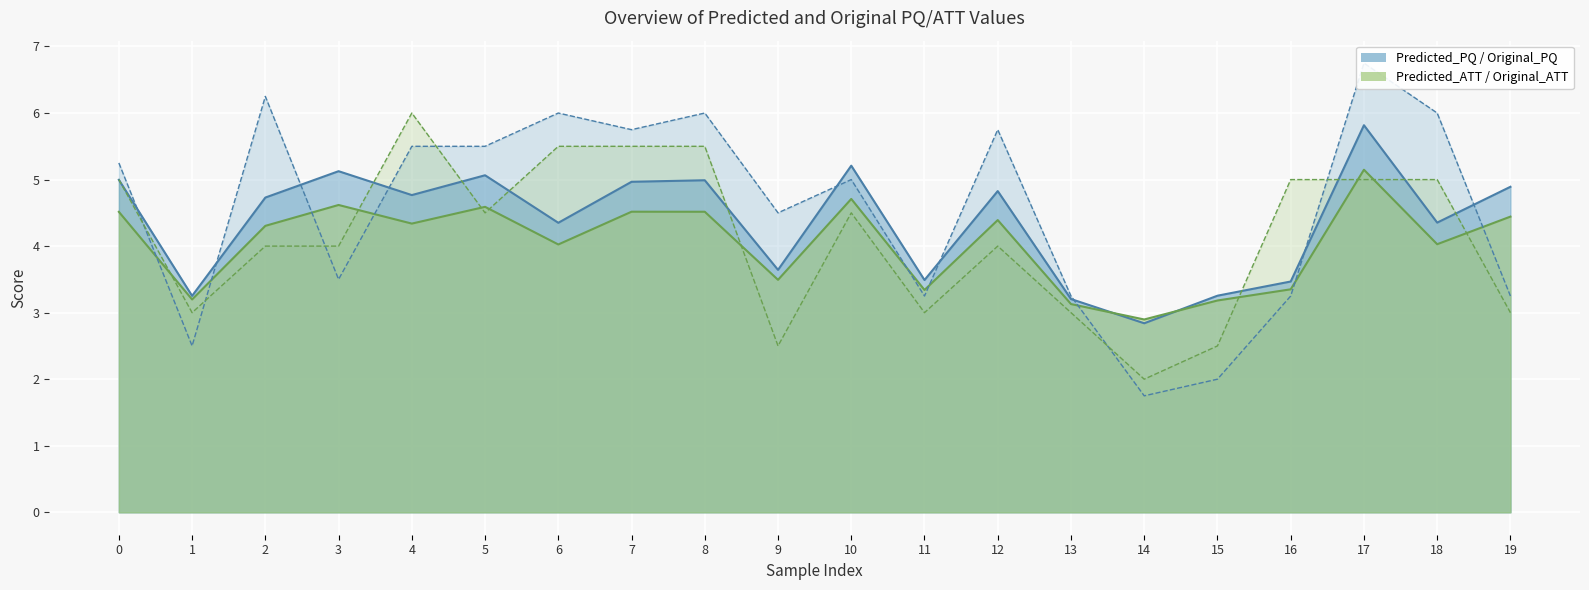

Count the Original_ATT values in the range 3 to 5.

13